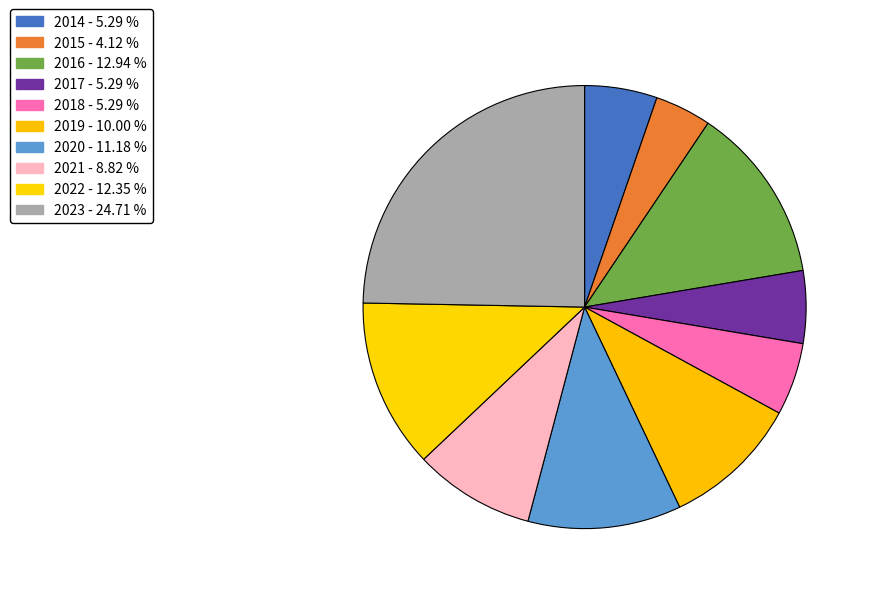

What percentage is the 2014 slice, to the nearest percent?

5%